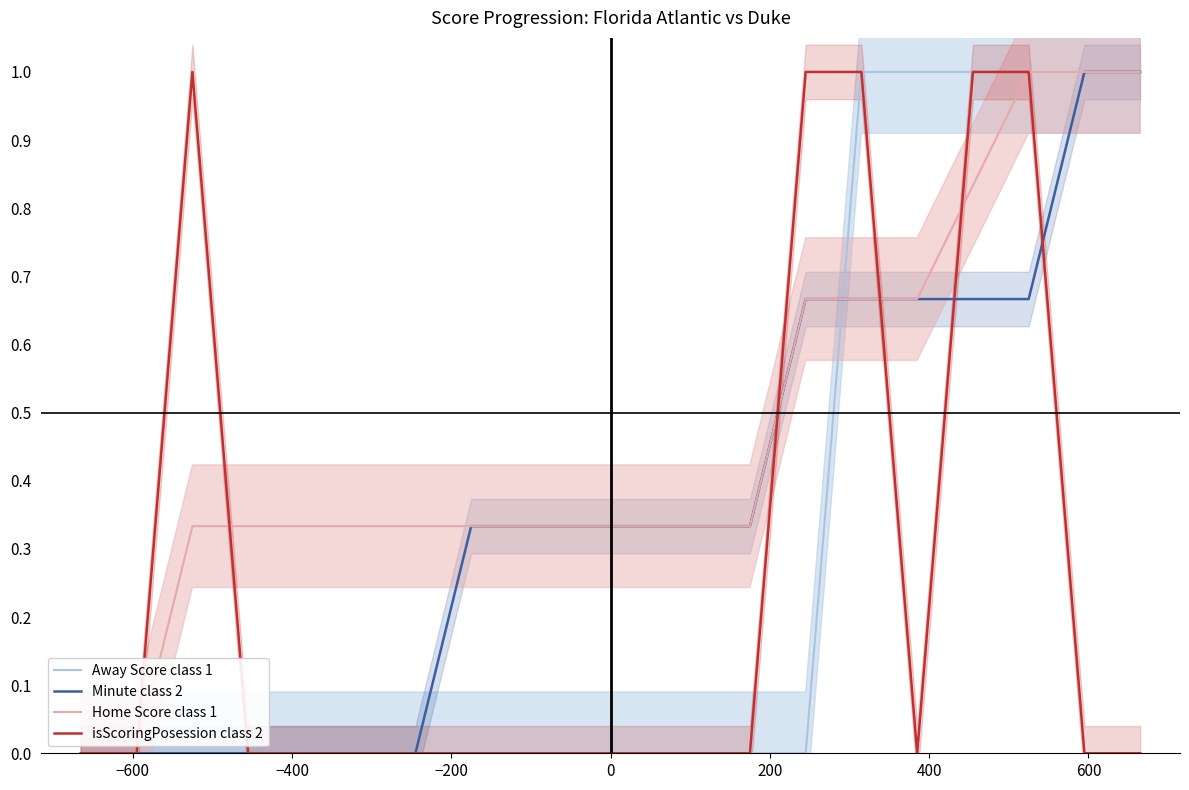

Reading left to right, transcribe all the data shown in this chart.

Away Score class 1: 0.0	0.0	0.0	0.0	0.0	0.0	0.0	0.0	0.0	0.0	0.0	0.0	0.0	0.0	1.0	1.0	1.0	1.0	1.0	1.0
Minute class 2: 0.0	0.0	0.0	0.0	0.0	0.0	0.0	0.3	0.3	0.3	0.3	0.3	0.3	0.7	0.7	0.7	0.7	0.7	1.0	1.0
Home Score class 1: 0.0	0.0	0.3	0.3	0.3	0.3	0.3	0.3	0.3	0.3	0.3	0.3	0.3	0.7	0.7	0.7	0.8	1.0	1.0	1.0
isScoringPosession class 2: 0.0	0.0	1.0	0.0	0.0	0.0	0.0	0.0	0.0	0.0	0.0	0.0	0.0	1.0	1.0	0.0	1.0	1.0	0.0	0.0